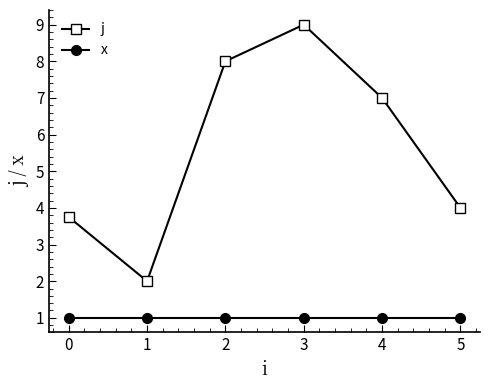

What is the value of the x point at the 1st from the left?

1.0